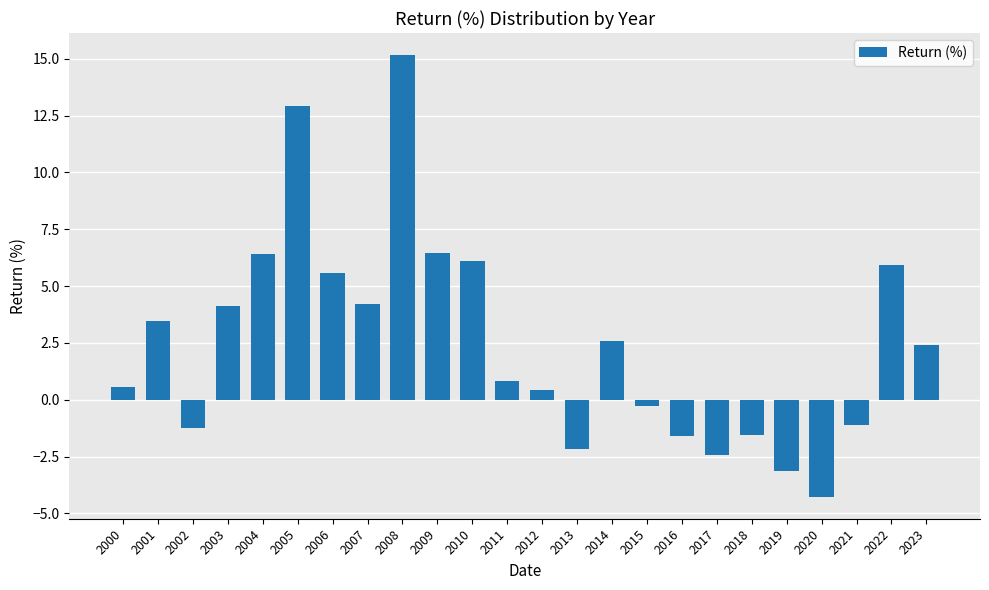

What is the value of the 14th bar from the left?

-2.2